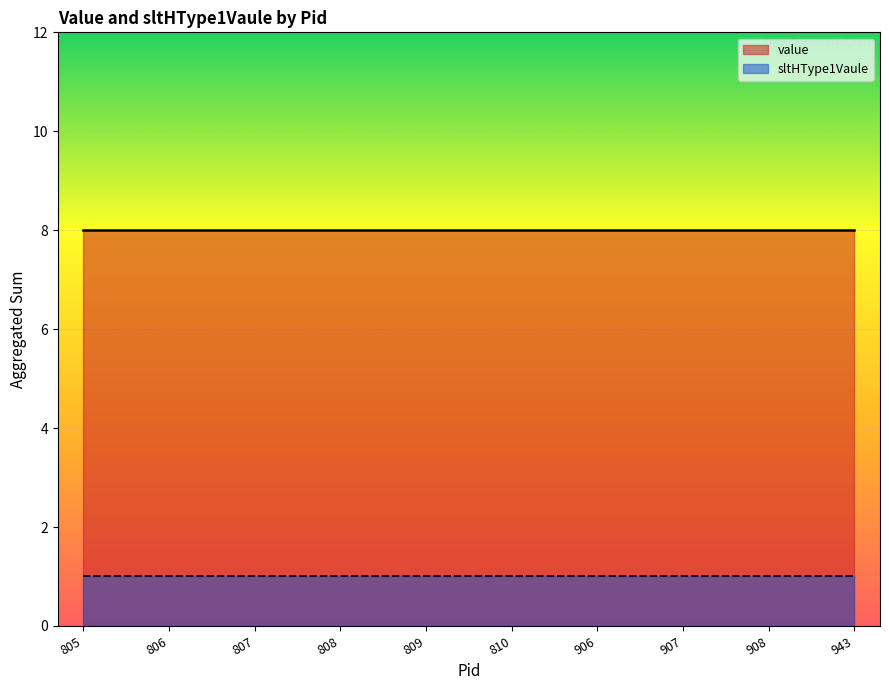

List the series in order of their peak value, lowest first.

sltHType1Vaule, value